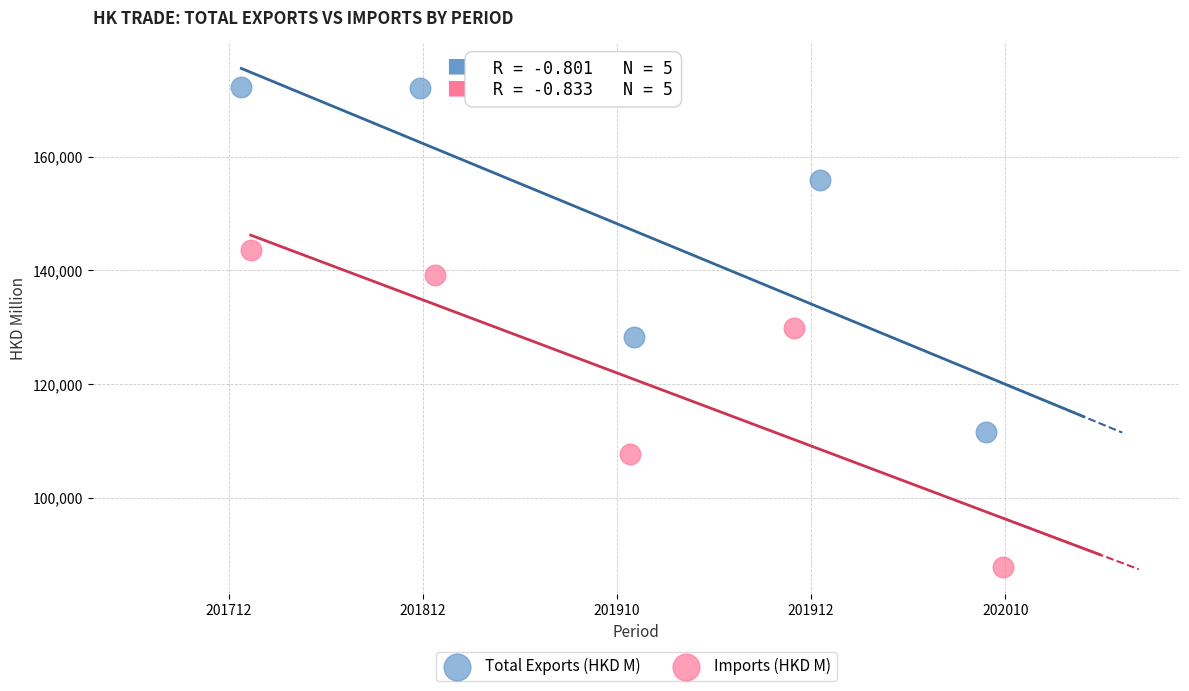

Which series reaches the minimum Y coordinate?

Imports (HKD M)